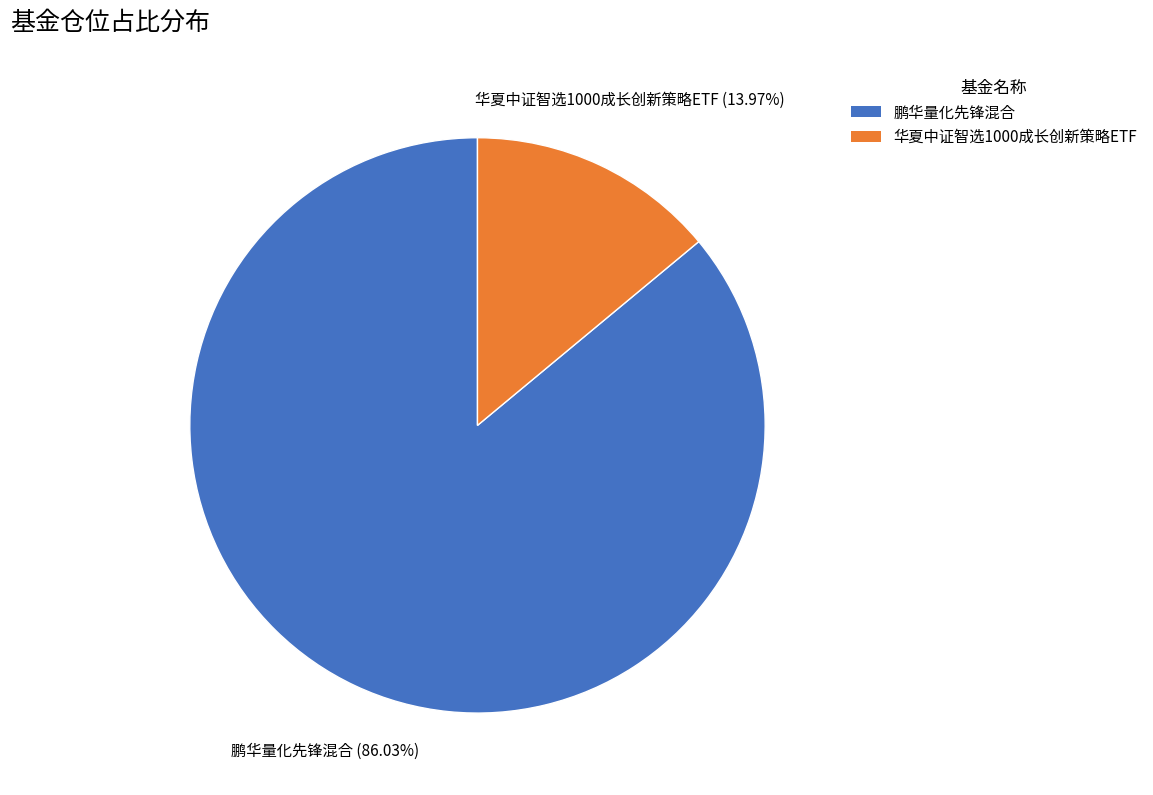

Rank the categories by value from lowest to highest.

华夏中证智选1000成长创新策略ETF, 鹏华量化先锋混合